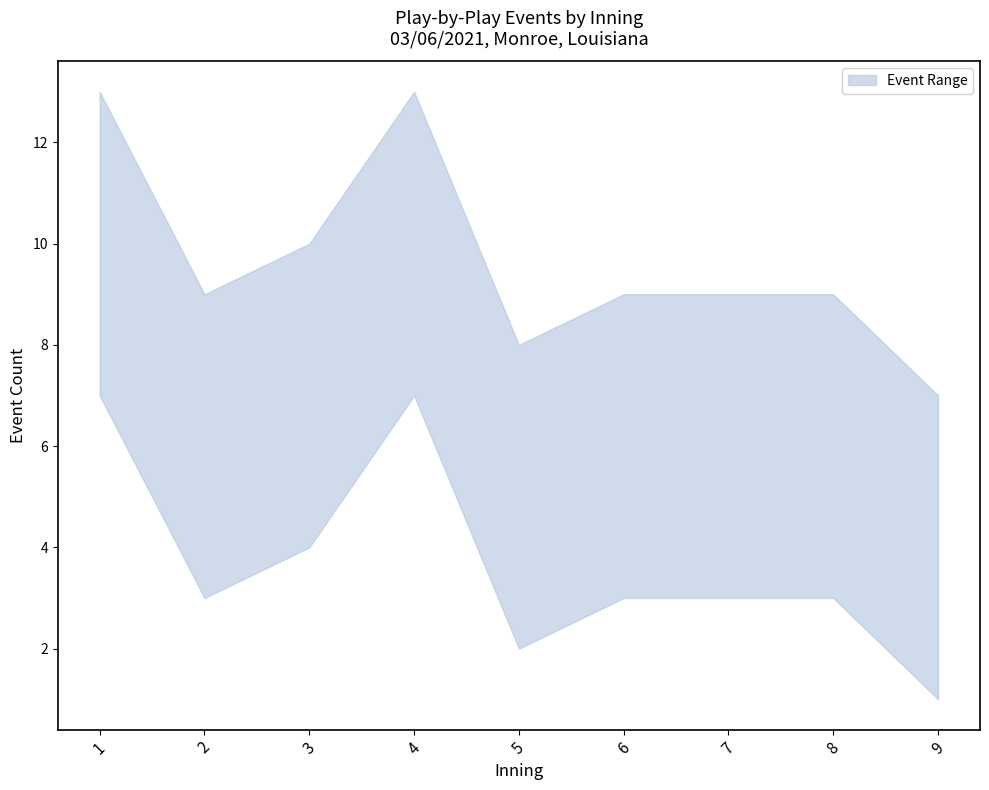

True or false: lower and upper cross at least once.

False